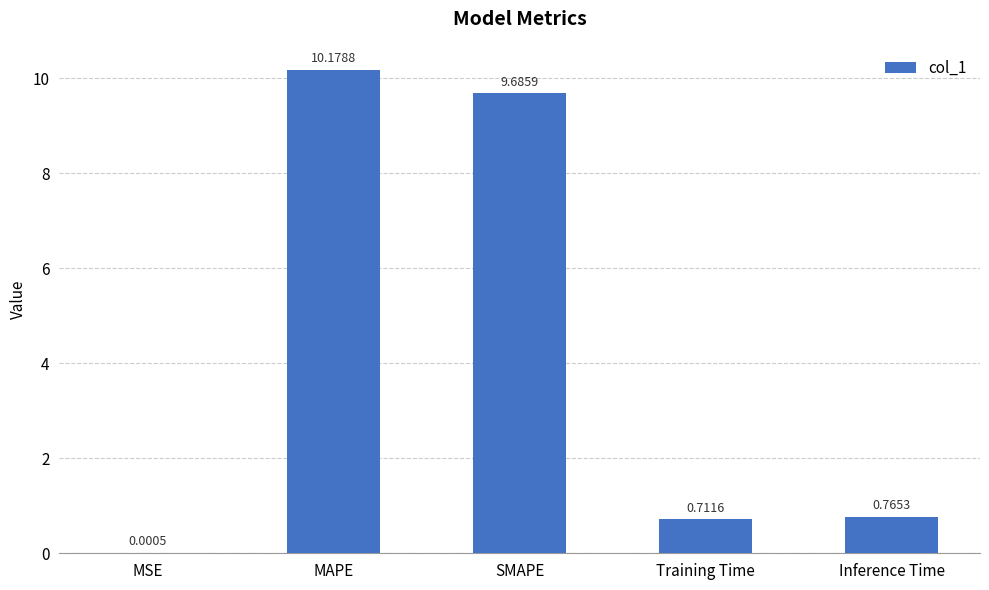

Between SMAPE and MSE, which is larger?

SMAPE